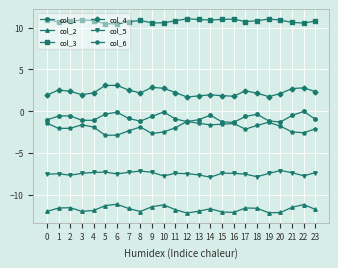

What is the sum of all col_5 values?

-179.3